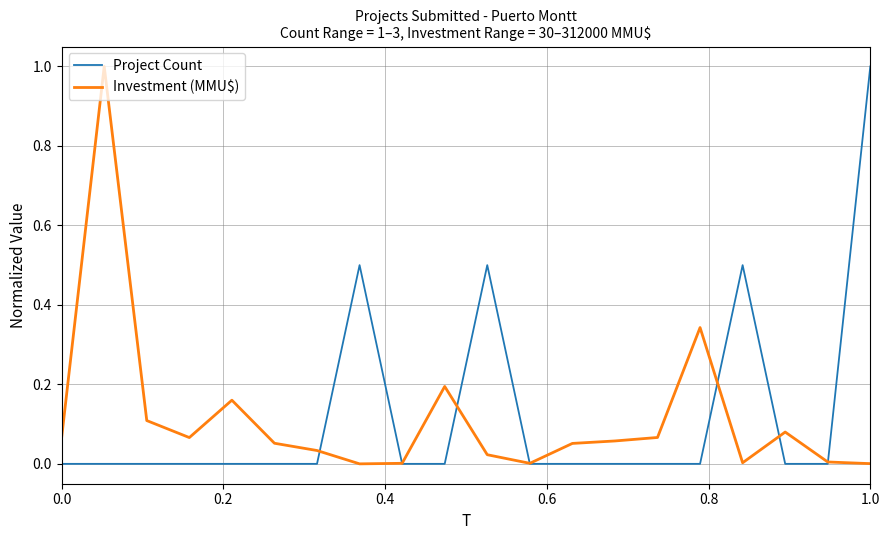

What is the maximum value shown in the chart?

1.0